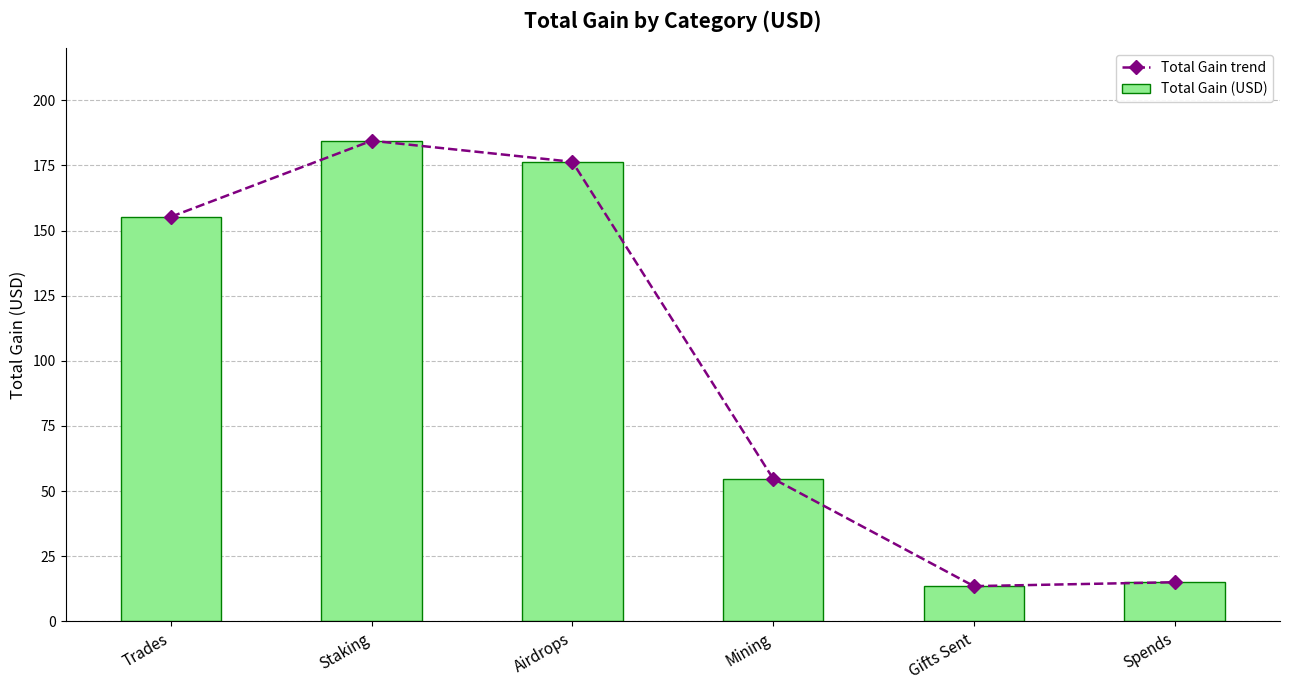

What are all the series names shown in the legend?

Total Gain trend, Total Gain (USD)